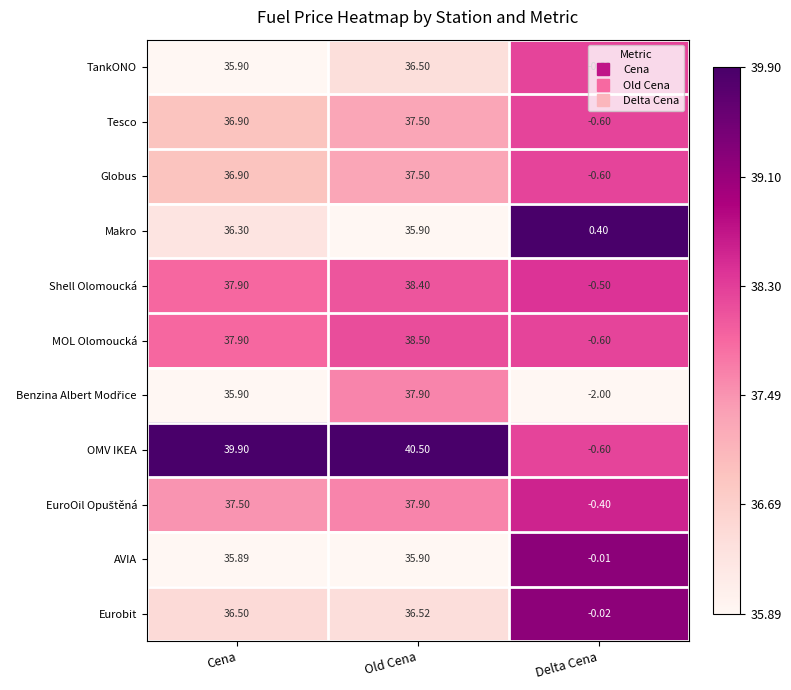

Which series has the largest range (max minus min)?

OMV IKEA